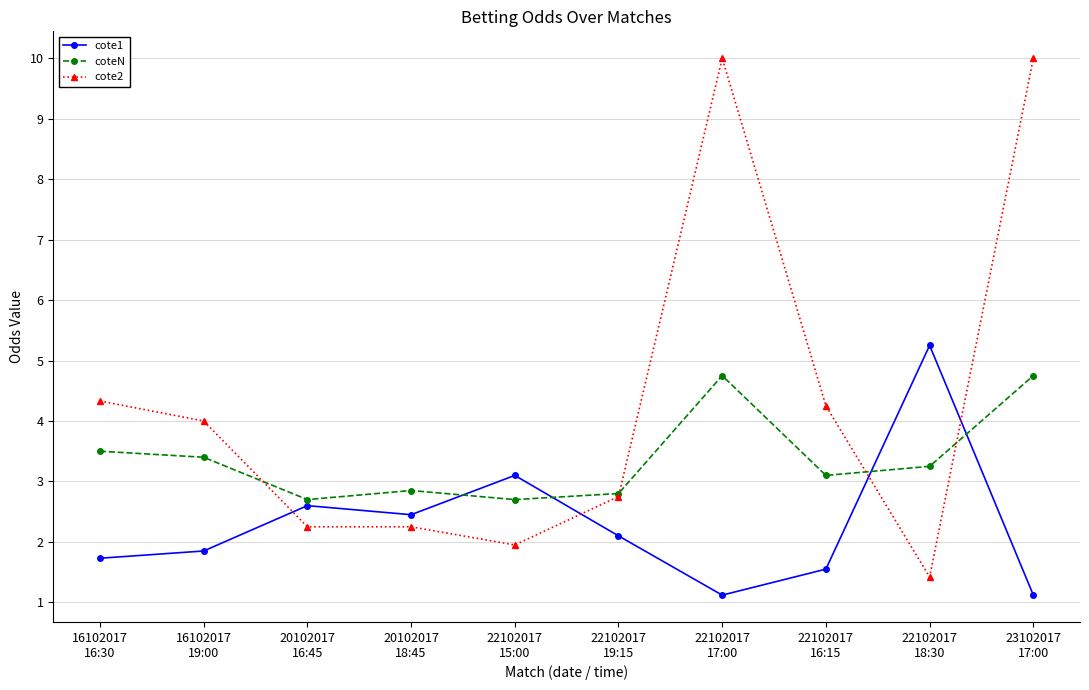

At how many categories does at least one series exceed 8?

2